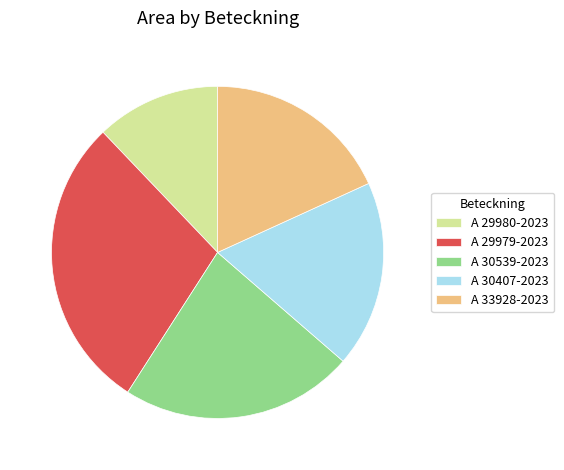

Approximately how many times larger is the value at A 29979-2023 compared to A 33928-2023?

1.6